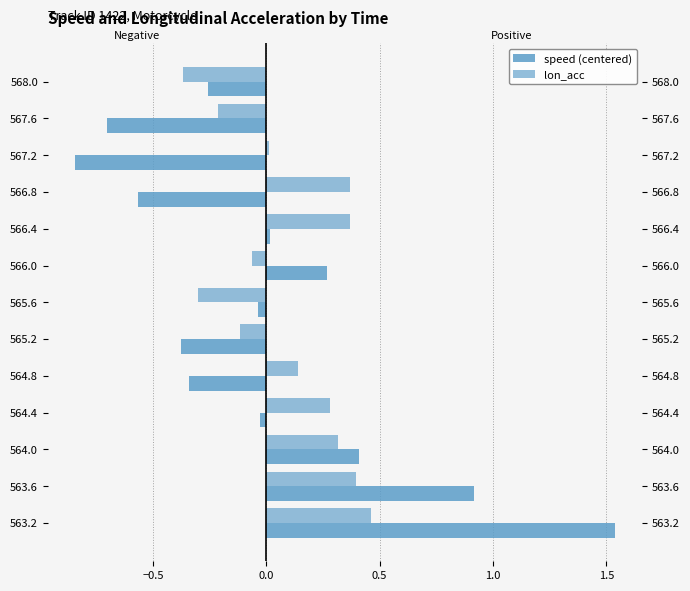

Which series has the largest range (max minus min)?

speed (centered)